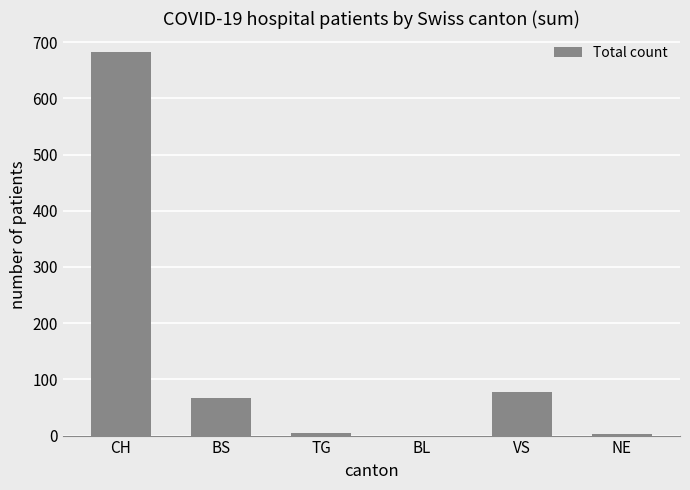

True or false: the data shows 77 at VS.

True